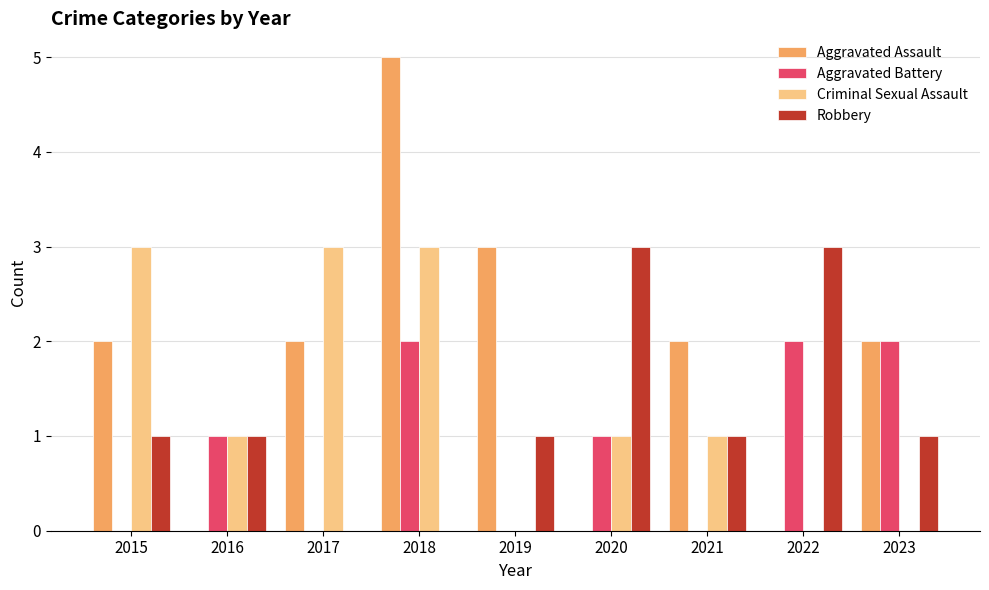

Which series has the widest spread of values?

Aggravated Assault